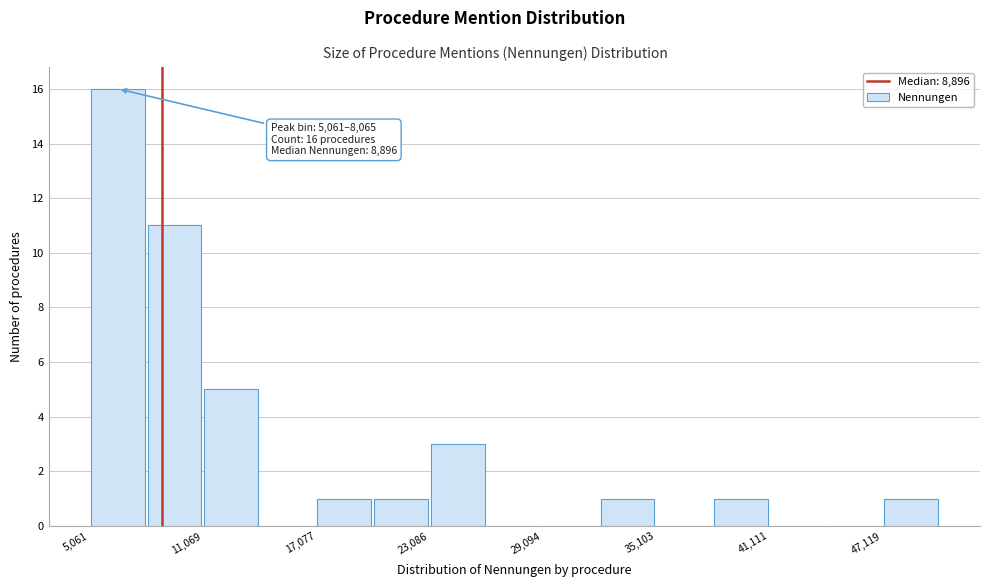

Read against the x-axis, roughly where is the centre of the tallest bar?

7000